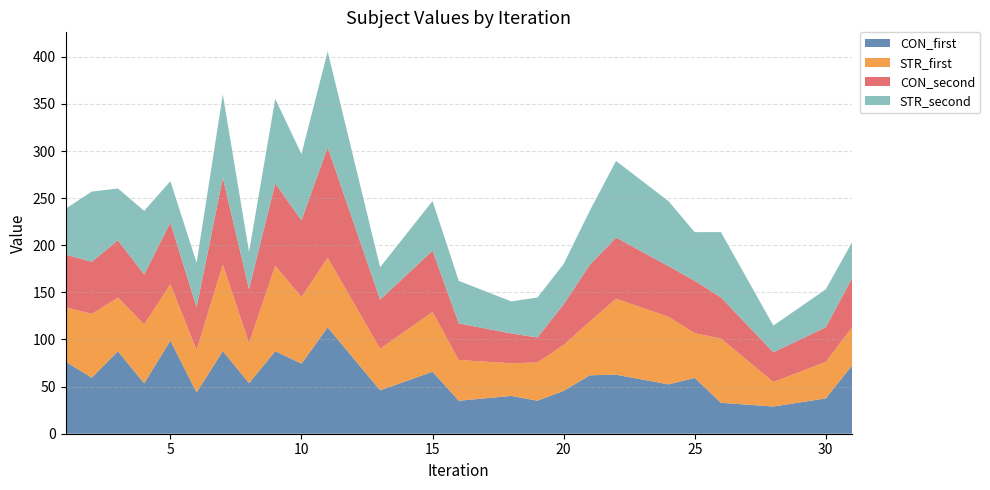

Reading left to right, what are all the values shown in this chart?

CON_first: 1=76.6	2=59.5	3=87.5	4=53.5	5=98.8	6=43.7	7=87.7	8=53.7	9=87.6	10=74.4	11=112.9	13=46.0	15=65.8	16=35.0	18=40.1	19=35.1	20=45.4	21=62.0	22=62.6	24=52.4	25=59.3	26=32.8	28=28.9	30=37.5	31=72.4
STR_first: 1=57.7	2=67.6	3=57.0	4=62.4	5=59.8	6=45.0	7=91.8	8=42.5	9=90.5	10=70.7	11=73.8	13=44.1	15=63.4	16=43.2	18=34.7	19=40.5	20=48.8	21=57.0	22=80.6	24=71.7	25=47.4	26=68.2	28=26.0	30=38.7	31=40.4
CON_second: 1=55.8	2=55.4	3=60.8	4=53.1	5=65.4	6=45.4	7=92.0	8=57.3	9=87.6	10=81.3	11=117.2	13=52.2	15=65.1	16=38.8	18=31.6	19=26.5	20=43.1	21=60.3	22=64.9	24=53.7	25=55.6	26=43.7	28=31.5	30=36.8	31=52.1
STR_second: 1=48.7	2=74.5	3=55.0	4=67.5	5=44.1	6=47.2	7=88.6	8=39.5	9=89.7	10=70.4	11=101.7	13=34.3	15=52.7	16=45.2	18=34.0	19=42.4	20=42.8	21=57.4	22=81.4	24=69.0	25=51.6	26=69.2	28=28.4	30=40.3	31=38.3